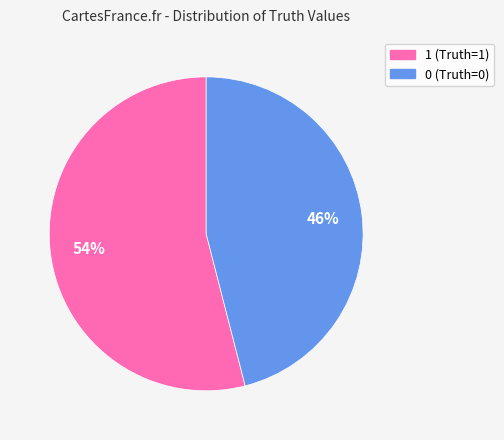

To the nearest percent, what portion does 0 (Truth=0) represent?

46%